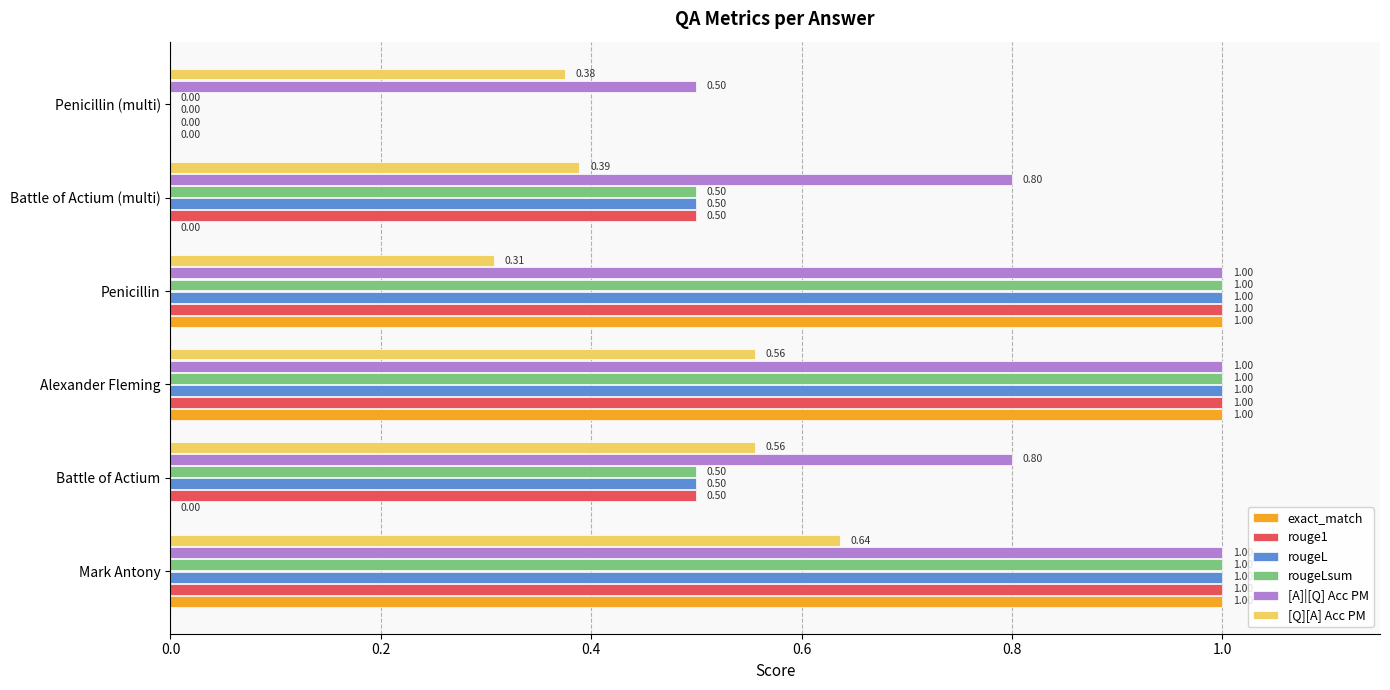

Which series changed the most between Battle of Actium and Penicillin?

exact_match